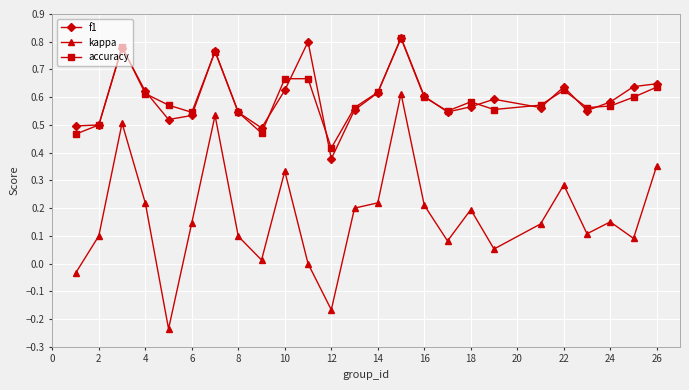

How many lines are shown in the chart?

3